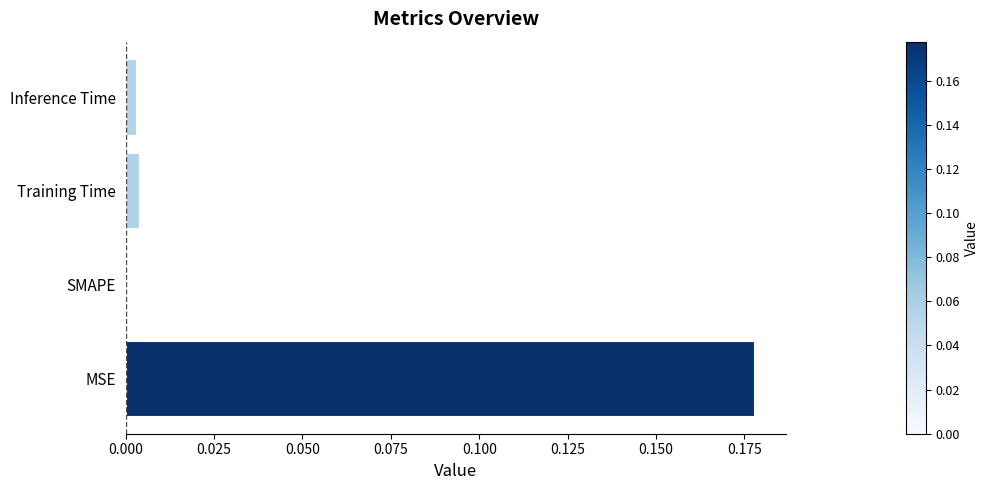

Which category has the highest value across all series?

MSE